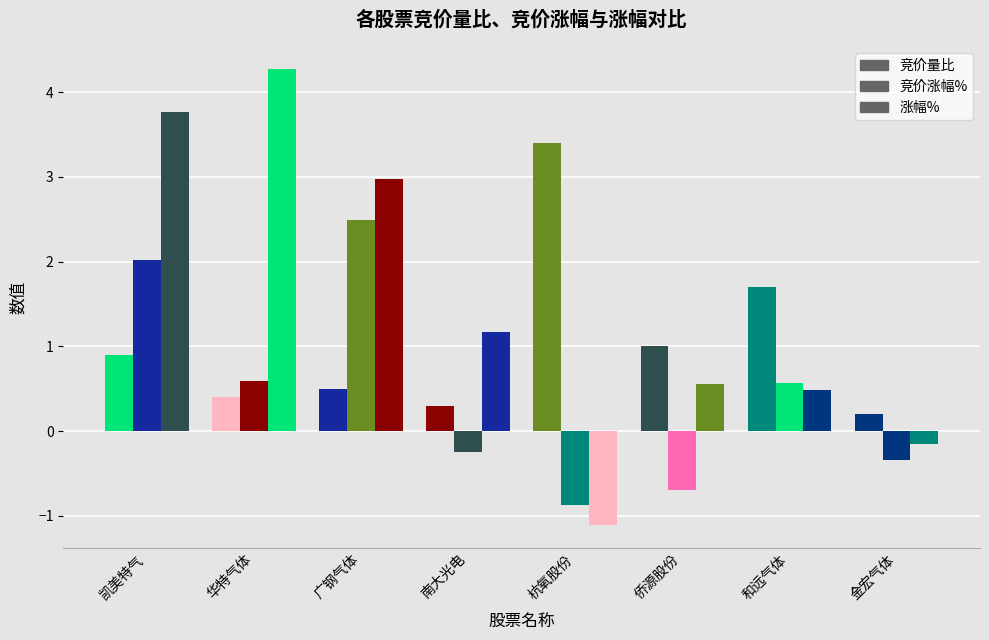

Reading right to left, what are all the values shown in this chart?

竞价量比: 0.2	1.7	1.0	3.4	0.3	0.5	0.4	0.9
竞价涨幅%: -0.3	0.6	-0.7	-0.9	-0.2	2.5	0.6	2.0
涨幅%: -0.1	0.5	0.6	-1.1	1.2	3.0	4.3	3.8